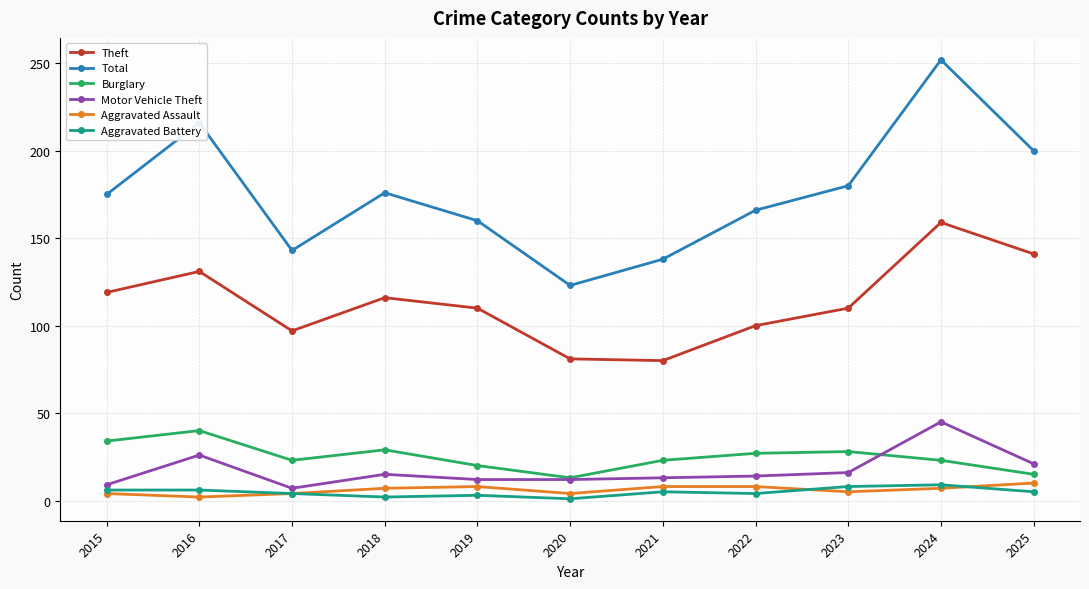

How many interior local peaks does the Burglary series have?

3